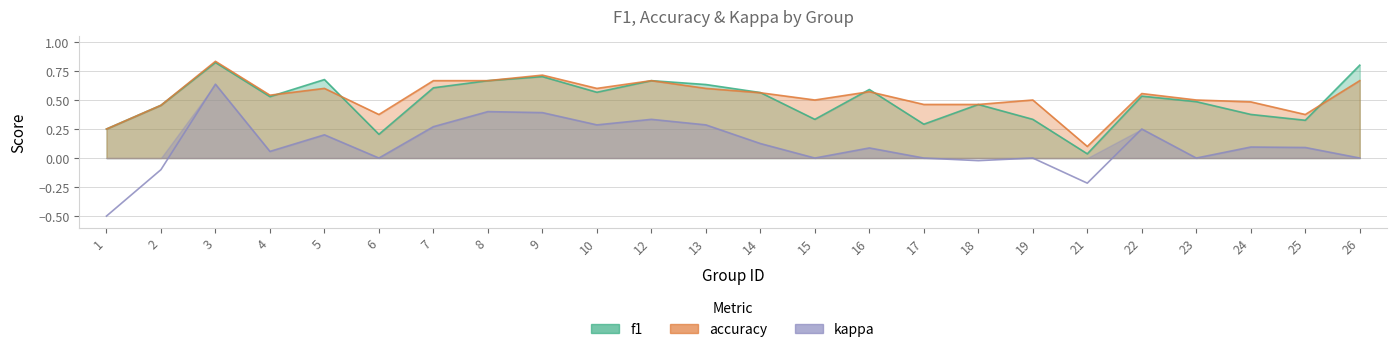

Between 19 and 1, which is larger?

19